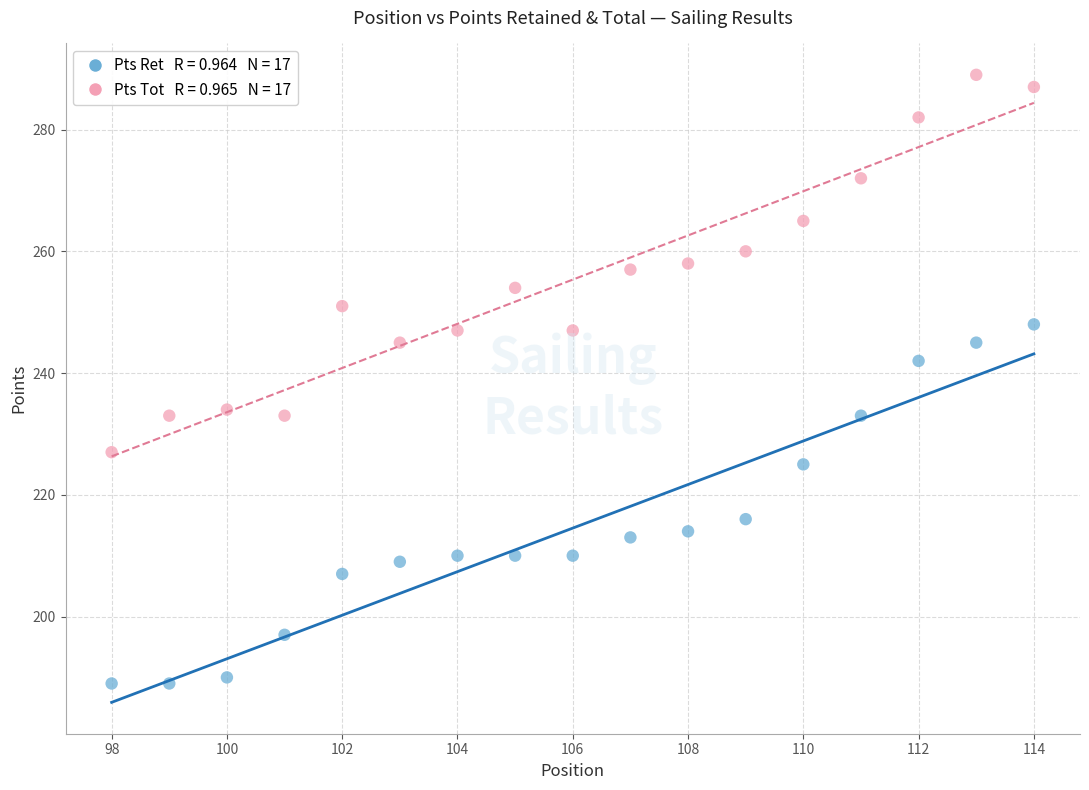

Across all data points, what is the range of X values (max minus min)?

16